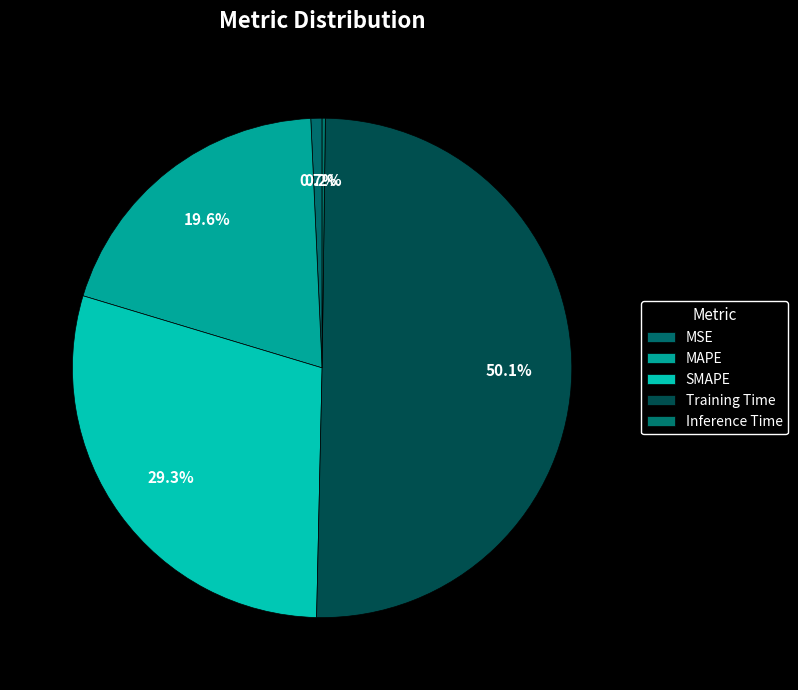

How many segments does this pie chart have?

5